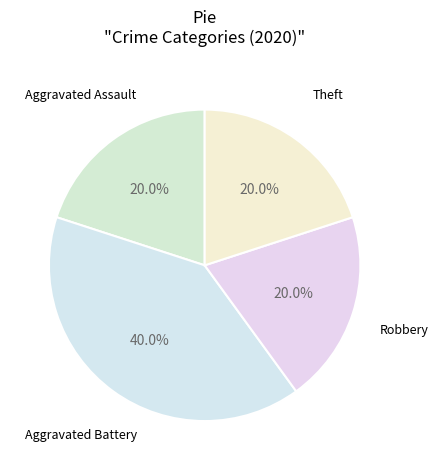

Count the number of slices in the pie.

4